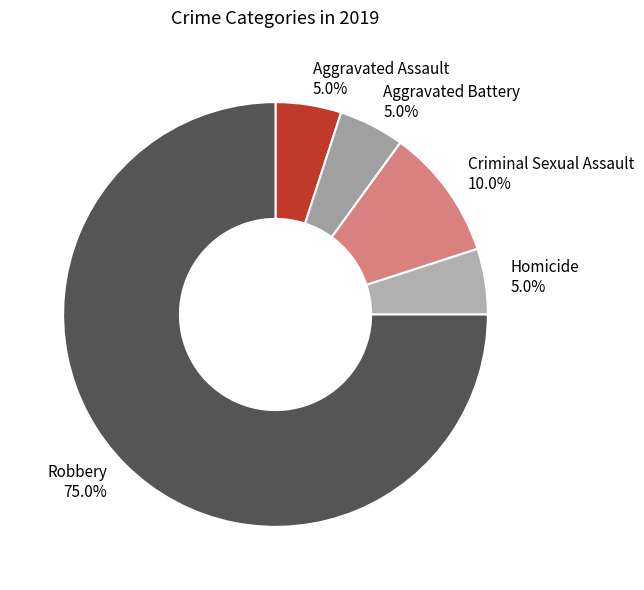

Approximately how many times larger is the value at Homicide compared to Aggravated Assault?

1.0